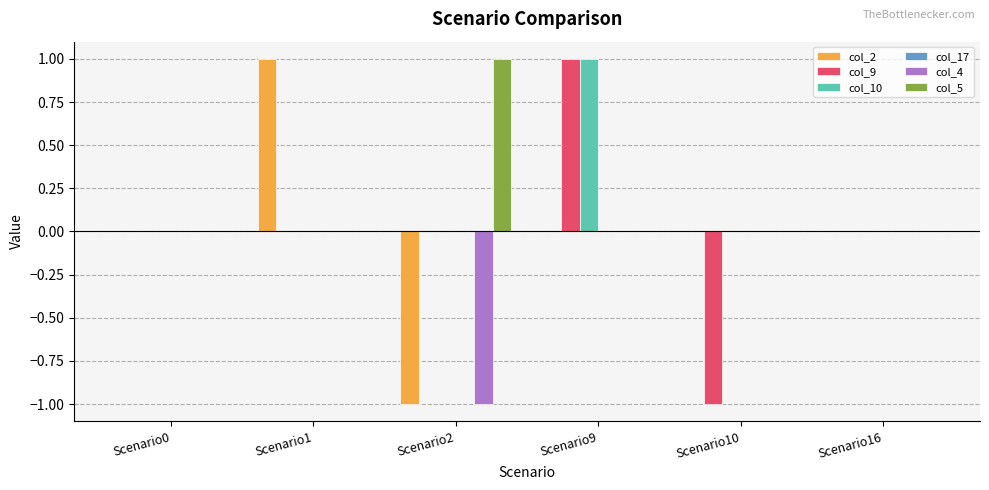

How many groups of bars are there?

6